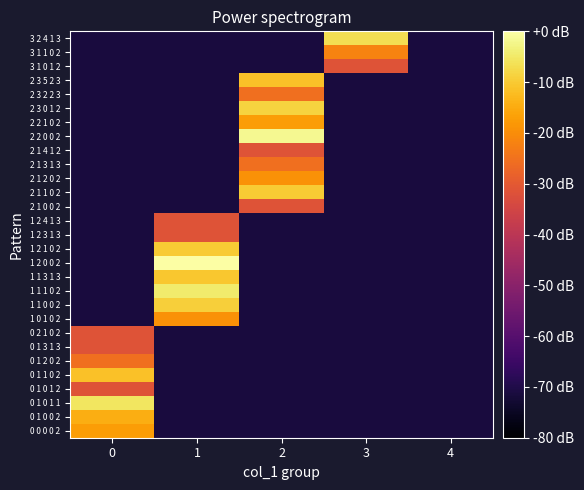

Reading left to right, what are all the values shown in this chart?

0 0 0 0 2: 0=-17.4	1=-71.4	2=-71.4	3=-71.4	4=-71.4
0 1 0 0 2: 0=-14.5	1=-71.4	2=-71.4	3=-71.4	4=-71.4
0 1 0 1 1: 0=-5.3	1=-71.4	2=-71.4	3=-71.4	4=-71.4
0 1 0 1 2: 0=-31.4	1=-71.4	2=-71.4	3=-71.4	4=-71.4
0 1 1 0 2: 0=-11.4	1=-71.4	2=-71.4	3=-71.4	4=-71.4
0 1 2 0 2: 0=-25.3	1=-71.4	2=-71.4	3=-71.4	4=-71.4
0 1 3 1 3: 0=-31.4	1=-71.4	2=-71.4	3=-71.4	4=-71.4
0 2 1 0 2: 0=-31.4	1=-71.4	2=-71.4	3=-71.4	4=-71.4
1 0 1 0 2: 0=-71.4	1=-19.3	2=-71.4	3=-71.4	4=-71.4
1 1 0 0 2: 0=-71.4	1=-9.1	2=-71.4	3=-71.4	4=-71.4
1 1 1 0 2: 0=-71.4	1=-4.5	2=-71.4	3=-71.4	4=-71.4
1 1 3 1 3: 0=-71.4	1=-10.5	2=-71.4	3=-71.4	4=-71.4
1 2 0 0 2: 0=-71.4	1=0.0	2=-71.4	3=-71.4	4=-71.4
1 2 1 0 2: 0=-71.4	1=-9.8	2=-71.4	3=-71.4	4=-71.4
1 2 3 1 3: 0=-71.4	1=-31.4	2=-71.4	3=-71.4	4=-71.4
1 2 4 1 3: 0=-71.4	1=-31.4	2=-71.4	3=-71.4	4=-71.4
2 1 0 0 2: 0=-71.4	1=-71.4	2=-31.4	3=-71.4	4=-71.4
2 1 1 0 2: 0=-71.4	1=-71.4	2=-9.8	3=-71.4	4=-71.4
2 1 2 0 2: 0=-71.4	1=-71.4	2=-19.3	3=-71.4	4=-71.4
2 1 3 1 3: 0=-71.4	1=-71.4	2=-25.3	3=-71.4	4=-71.4
2 1 4 1 2: 0=-71.4	1=-71.4	2=-31.4	3=-71.4	4=-71.4
2 2 0 0 2: 0=-71.4	1=-71.4	2=-1.8	3=-71.4	4=-71.4
2 2 1 0 2: 0=-71.4	1=-71.4	2=-17.4	3=-71.4	4=-71.4
2 3 0 1 2: 0=-71.4	1=-71.4	2=-8.4	3=-71.4	4=-71.4
2 3 2 2 3: 0=-71.4	1=-71.4	2=-25.3	3=-71.4	4=-71.4
2 3 5 2 3: 0=-71.4	1=-71.4	2=-11.4	3=-71.4	4=-71.4
3 1 0 1 2: 0=-71.4	1=-71.4	2=-71.4	3=-31.4	4=-71.4
3 1 1 0 2: 0=-71.4	1=-71.4	2=-71.4	3=-21.8	4=-71.4
3 2 4 1 3: 0=-71.4	1=-71.4	2=-71.4	3=-6.8	4=-71.4